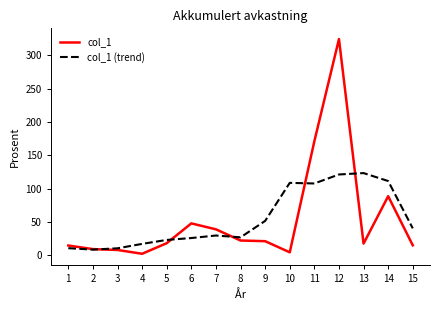

List the series in order of their peak value, highest first.

col_1, col_1 (trend)